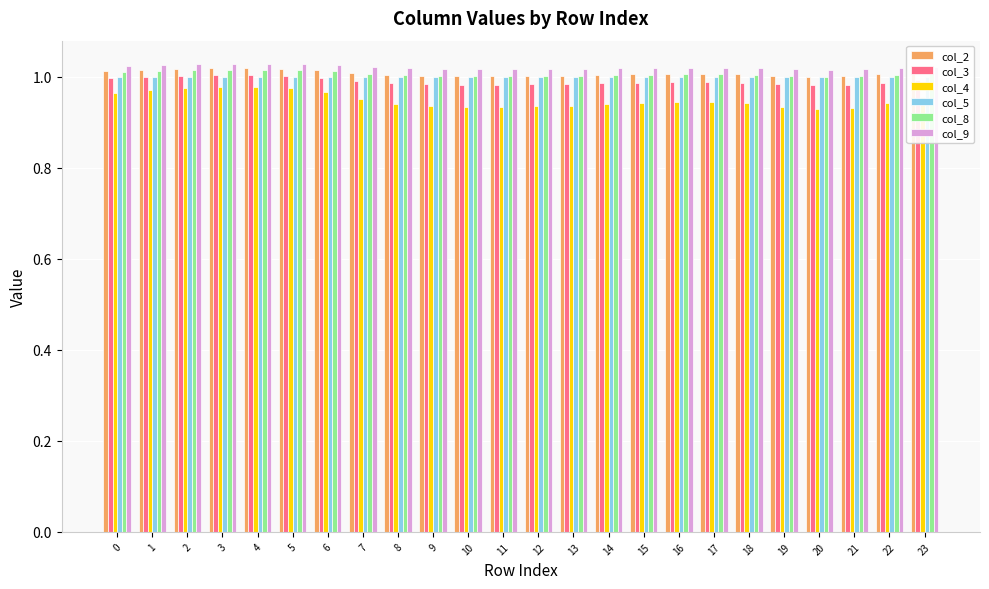

Reading left to right, transcribe all the data shown in this chart.

col_2: 0=1.0	1=1.0	2=1.0	3=1.0	4=1.0	5=1.0	6=1.0	7=1.0	8=1.0	9=1.0	10=1.0	11=1.0	12=1.0	13=1.0	14=1.0	15=1.0	16=1.0	17=1.0	18=1.0	19=1.0	20=1.0	21=1.0	22=1.0	23=1.0
col_3: 0=1.0	1=1.0	2=1.0	3=1.0	4=1.0	5=1.0	6=1.0	7=1.0	8=1.0	9=1.0	10=1.0	11=1.0	12=1.0	13=1.0	14=1.0	15=1.0	16=1.0	17=1.0	18=1.0	19=1.0	20=1.0	21=1.0	22=1.0	23=1.0
col_4: 0=1.0	1=1.0	2=1.0	3=1.0	4=1.0	5=1.0	6=1.0	7=1.0	8=0.9	9=0.9	10=0.9	11=0.9	12=0.9	13=0.9	14=0.9	15=0.9	16=0.9	17=0.9	18=0.9	19=0.9	20=0.9	21=0.9	22=0.9	23=1.0
col_5: 0=1.0	1=1.0	2=1.0	3=1.0	4=1.0	5=1.0	6=1.0	7=1.0	8=1.0	9=1.0	10=1.0	11=1.0	12=1.0	13=1.0	14=1.0	15=1.0	16=1.0	17=1.0	18=1.0	19=1.0	20=1.0	21=1.0	22=1.0	23=1.0
col_8: 0=1.0	1=1.0	2=1.0	3=1.0	4=1.0	5=1.0	6=1.0	7=1.0	8=1.0	9=1.0	10=1.0	11=1.0	12=1.0	13=1.0	14=1.0	15=1.0	16=1.0	17=1.0	18=1.0	19=1.0	20=1.0	21=1.0	22=1.0	23=1.0
col_9: 0=1.0	1=1.0	2=1.0	3=1.0	4=1.0	5=1.0	6=1.0	7=1.0	8=1.0	9=1.0	10=1.0	11=1.0	12=1.0	13=1.0	14=1.0	15=1.0	16=1.0	17=1.0	18=1.0	19=1.0	20=1.0	21=1.0	22=1.0	23=1.0